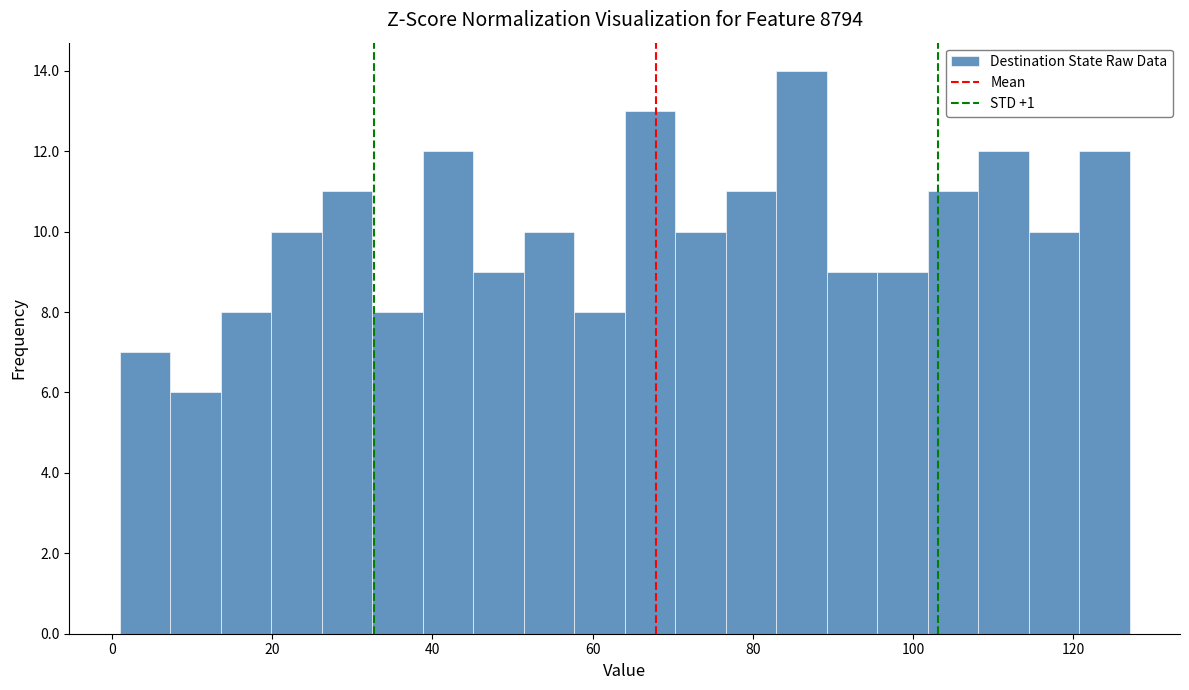

Around what value on the x-axis is the tallest bar? Give the approximate position of its centre, as read against the axis.

86